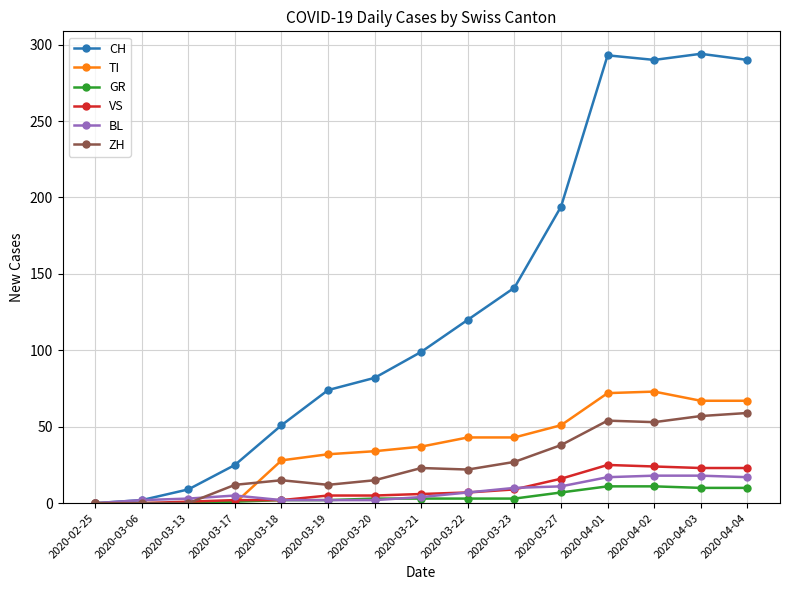

True or false: ZH has a value of 12 at 2020-03-17.

True